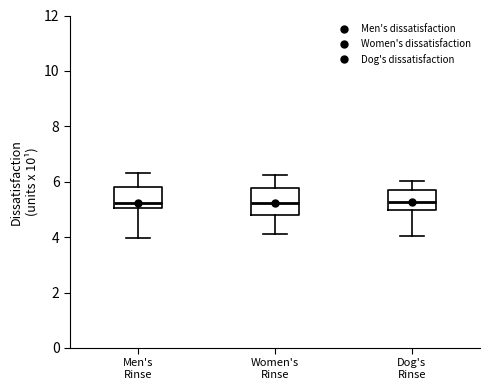

Reading left to right, transcribe this box plot: for each box, give where its median line is, the range the box spans, and where its two whiskers end, as read against the y-axis. The values are not printed on the chart, so give them approximately, as read against the axis.

Men's Rinse: median 5.2, box 5.0 to 5.8, whiskers 4.0 to 6.4
Women's Rinse: median 5.2, box 4.8 to 5.8, whiskers 4.0 to 6.2
Dog's Rinse: median 5.2, box 5.0 to 5.8, whiskers 4.0 to 6.0